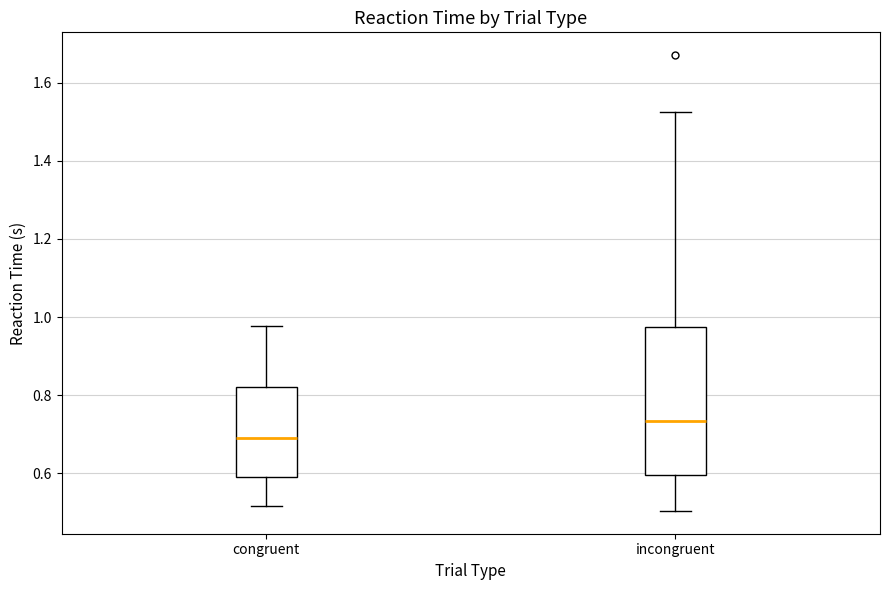

Which box has the lowest median line?

congruent